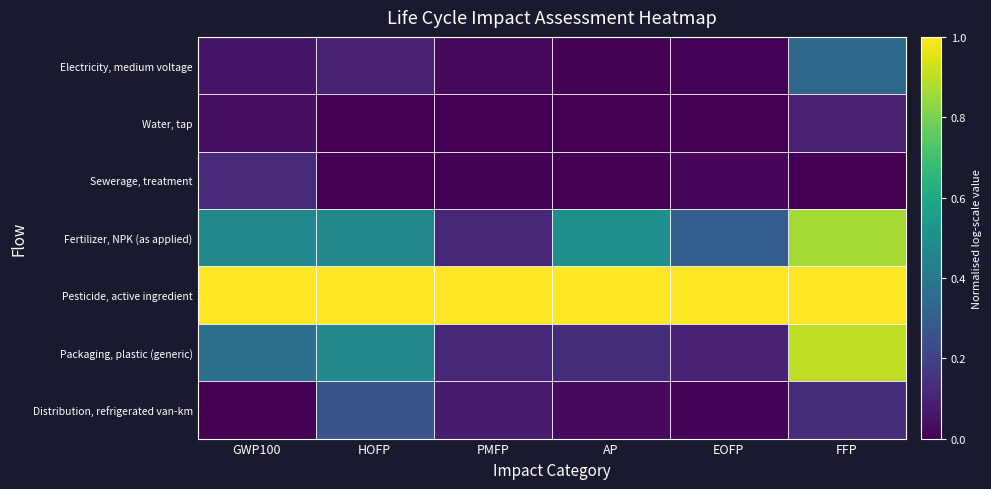

Count the number of categories in the chart.

6